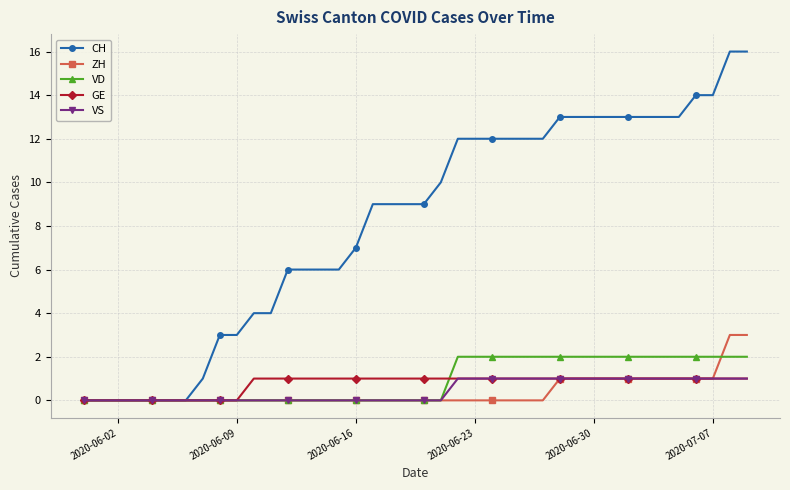

Which series has the largest total across all categories?

CH